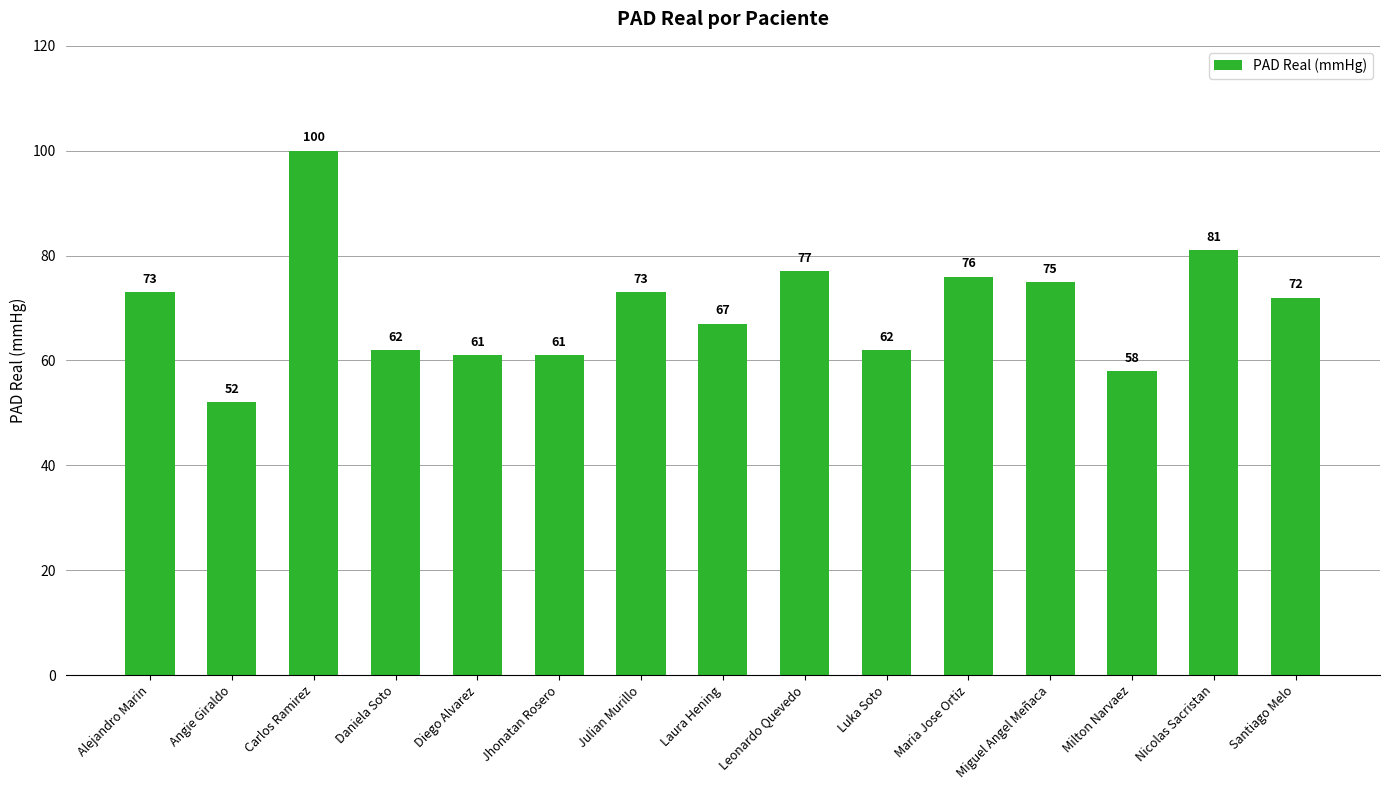

Which label corresponds to the smallest value in the chart?

Angie Giraldo